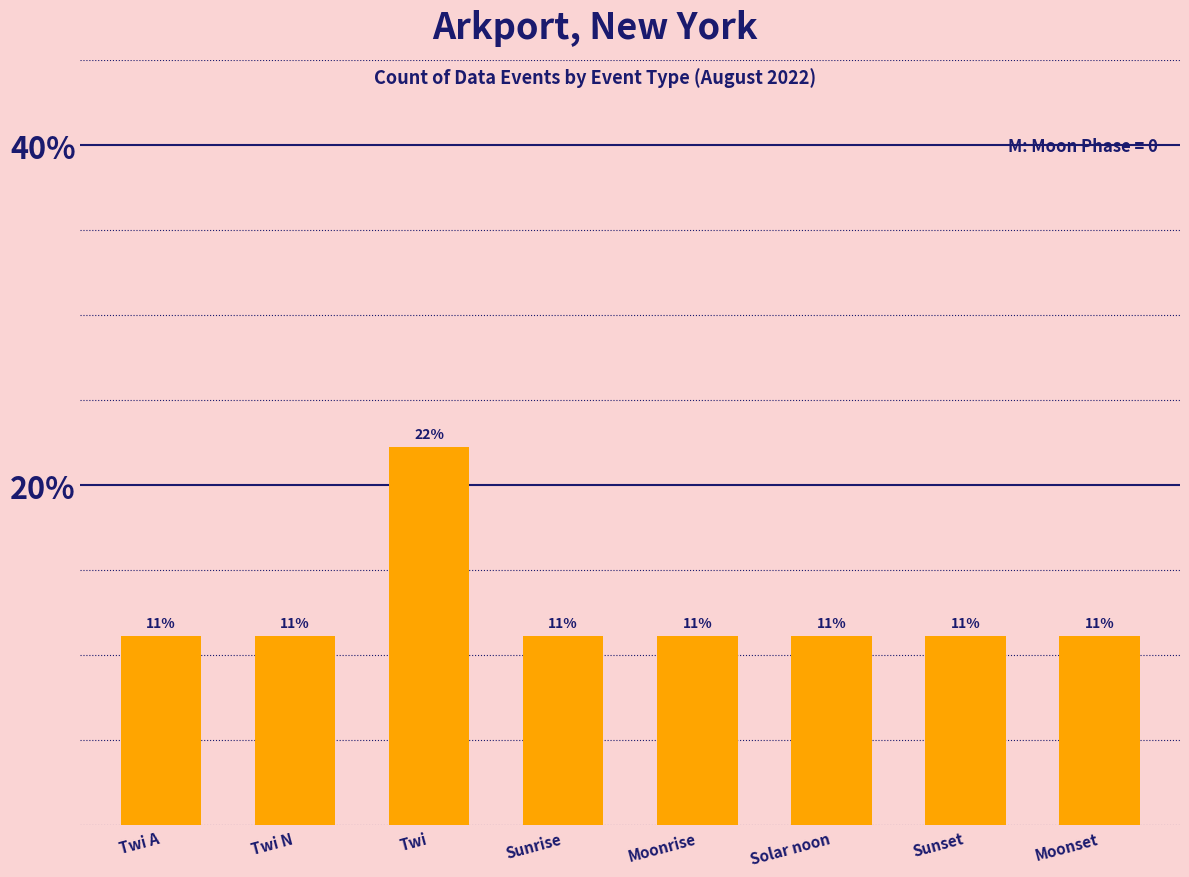

Reading left to right, extract all data points from this chart.

11.1	11.1	22.2	11.1	11.1	11.1	11.1	11.1